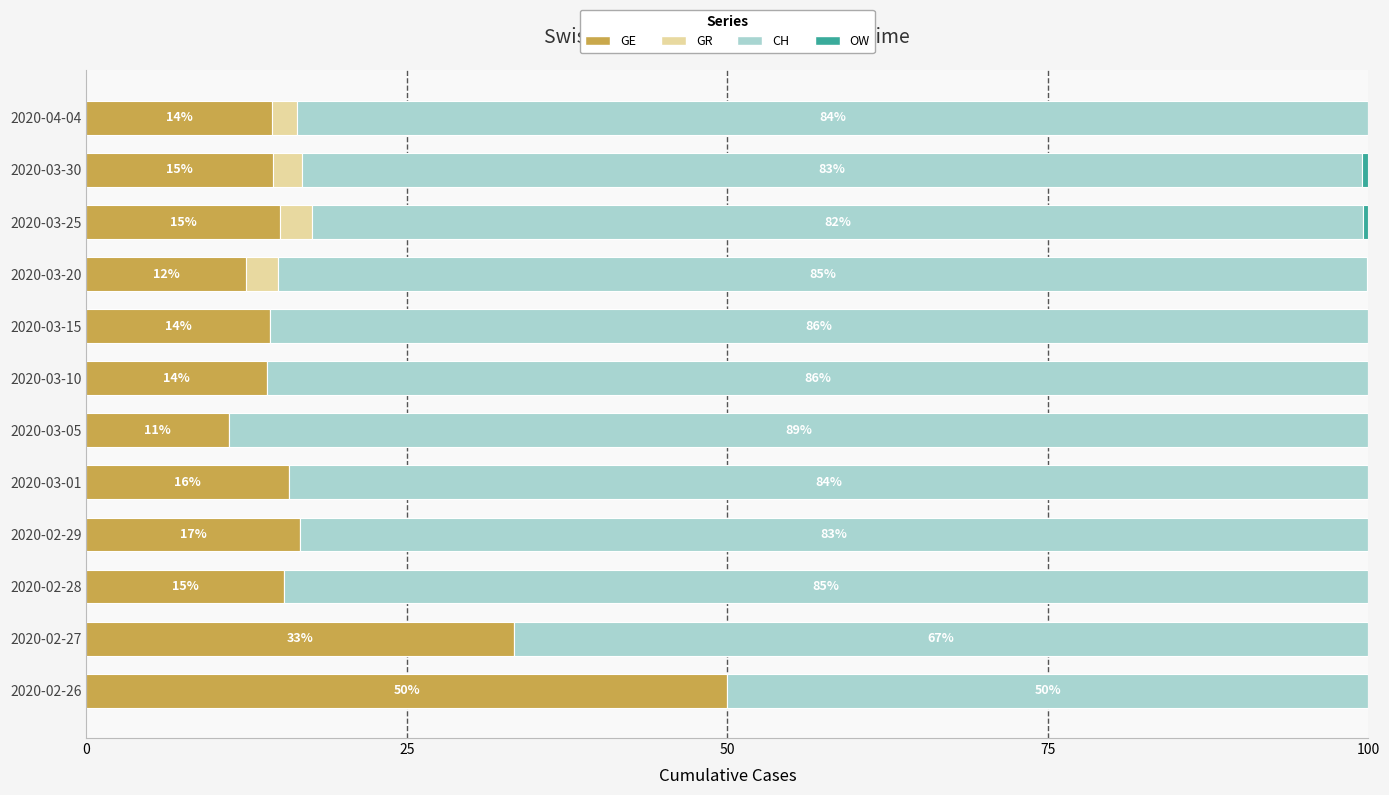

True or false: GE has a value of 6.2 at 2020-03-15.

False